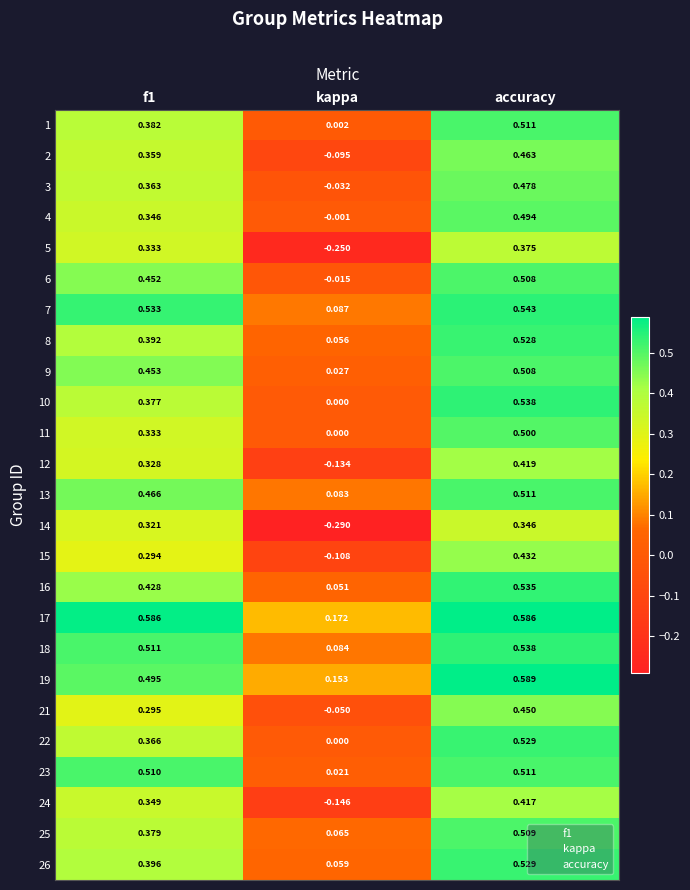

Where is 13 nearest to the value 0?

kappa